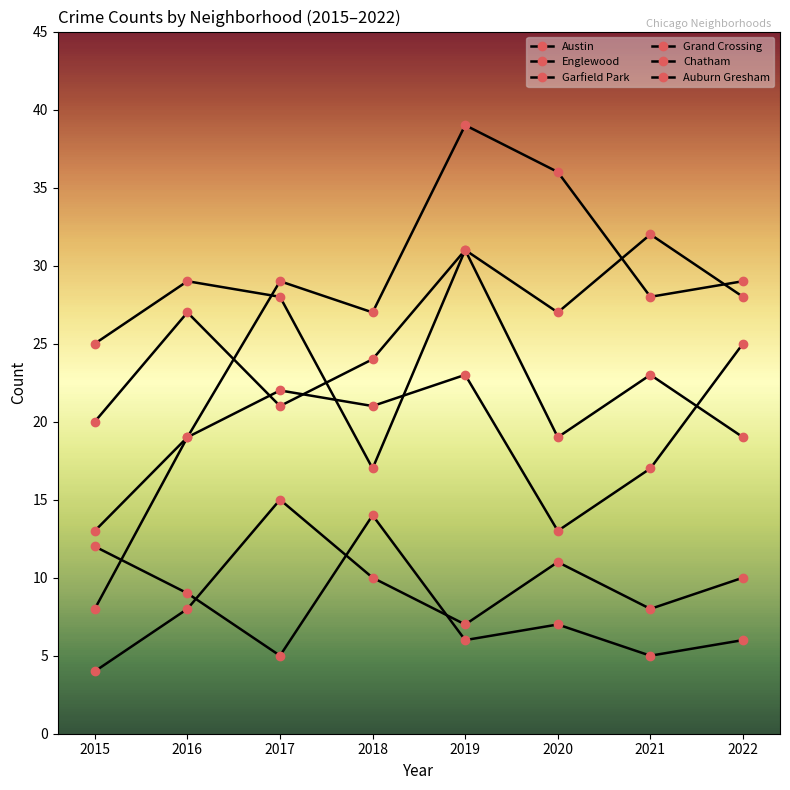

In Garfield Park, how many points are lower than both neighbors (excluding endpoints)?

2